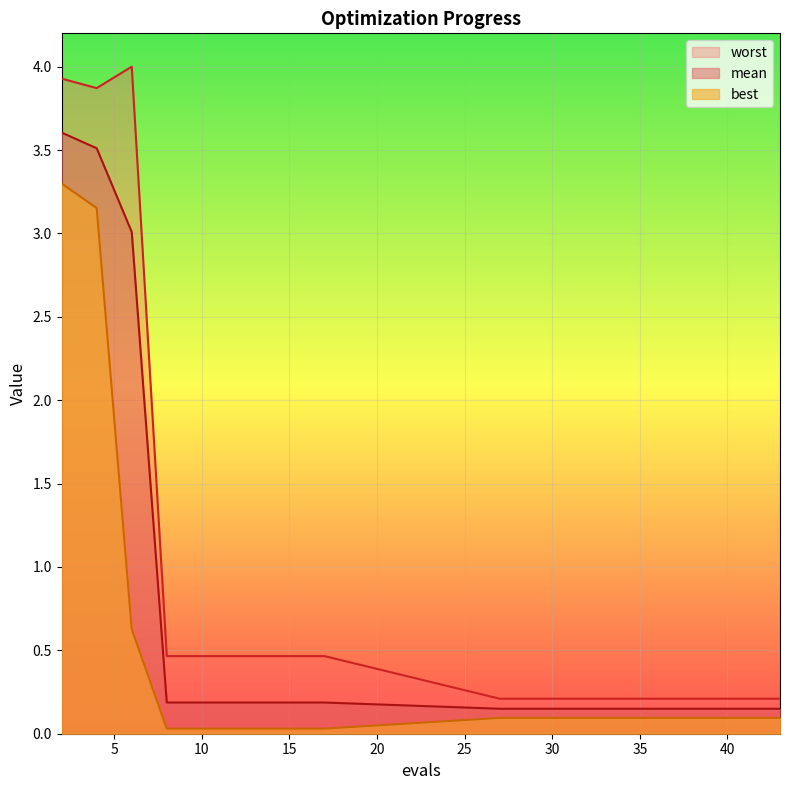

How many categories are shown in the chart?

19